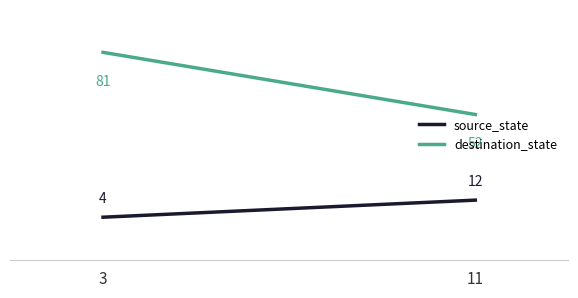

What is the sum of the destination_state values at 11 and 3?

132.4